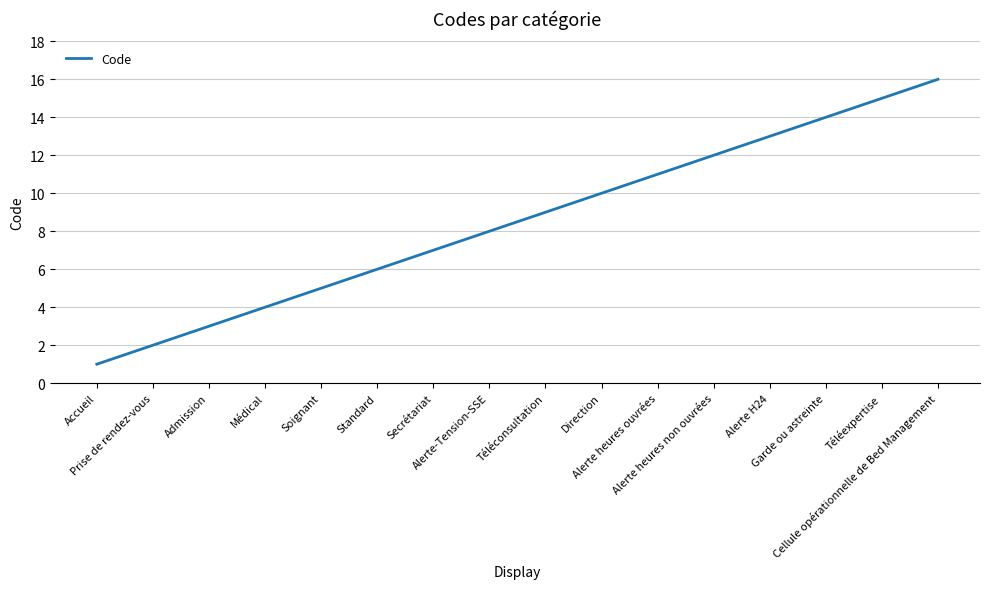

What is the difference between the maximum and minimum values?

15